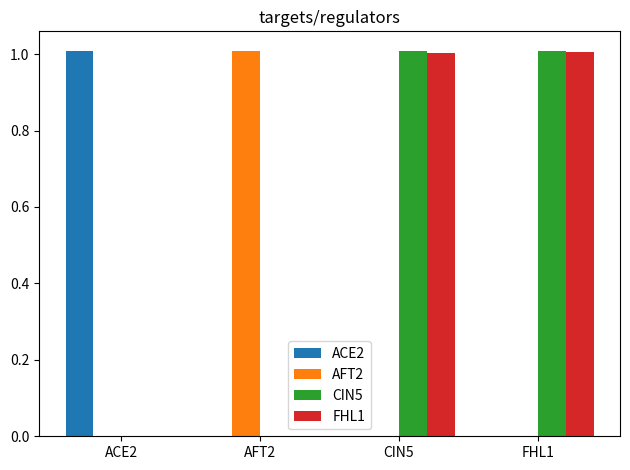

What is the sum of the CIN5 values at ACE2 and CIN5?

1.0